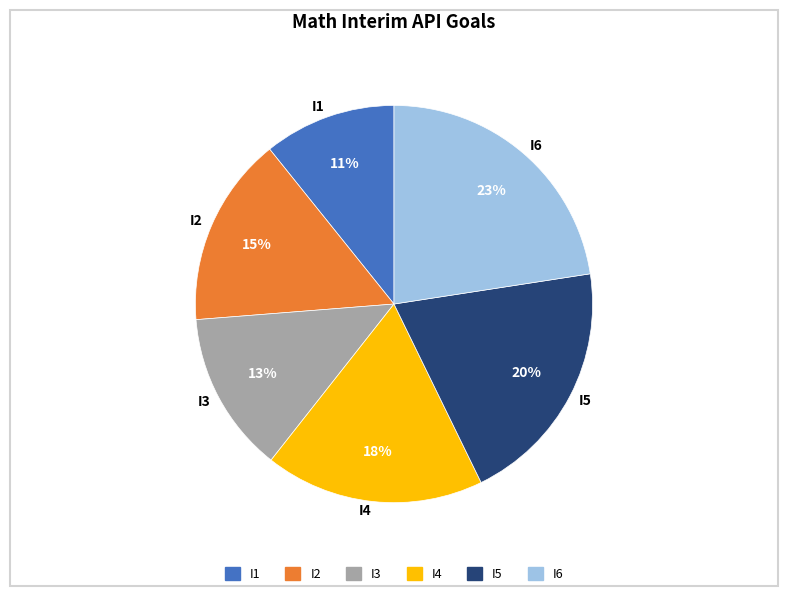

What is the smallest slice in the pie chart?

I1